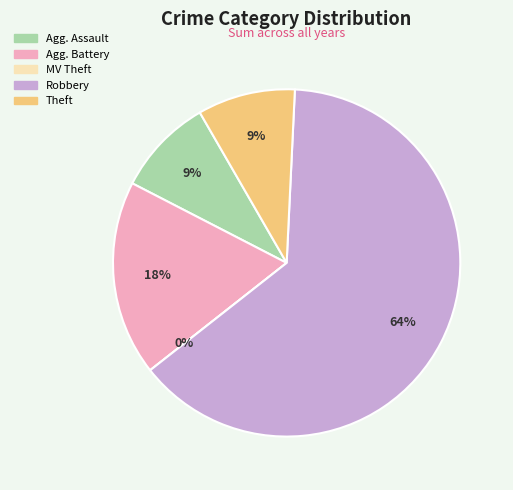

How many segments does this pie chart have?

5